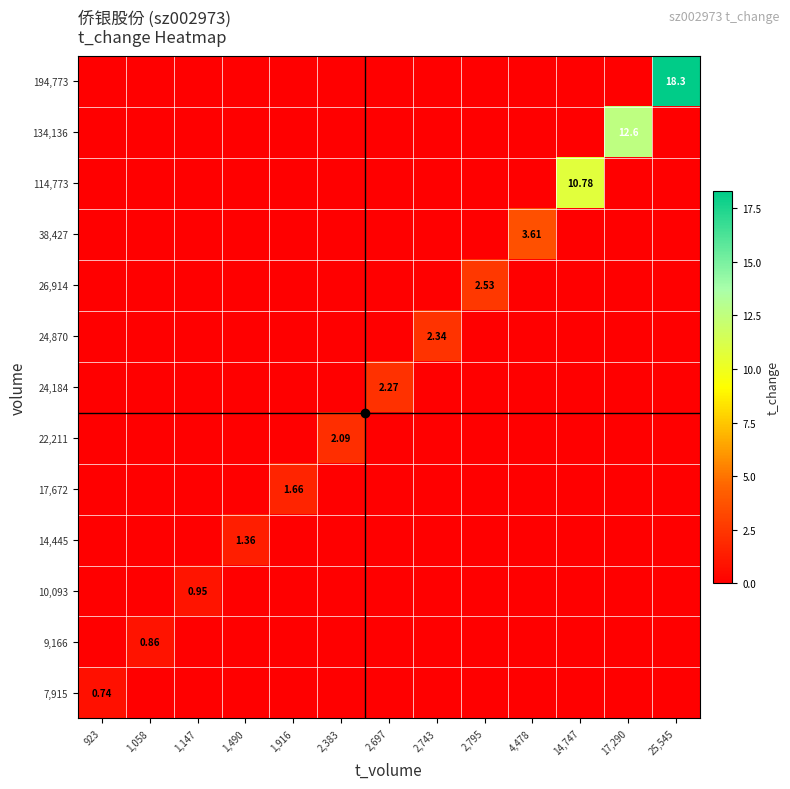

At which label is 194,773 closest to 9?

923